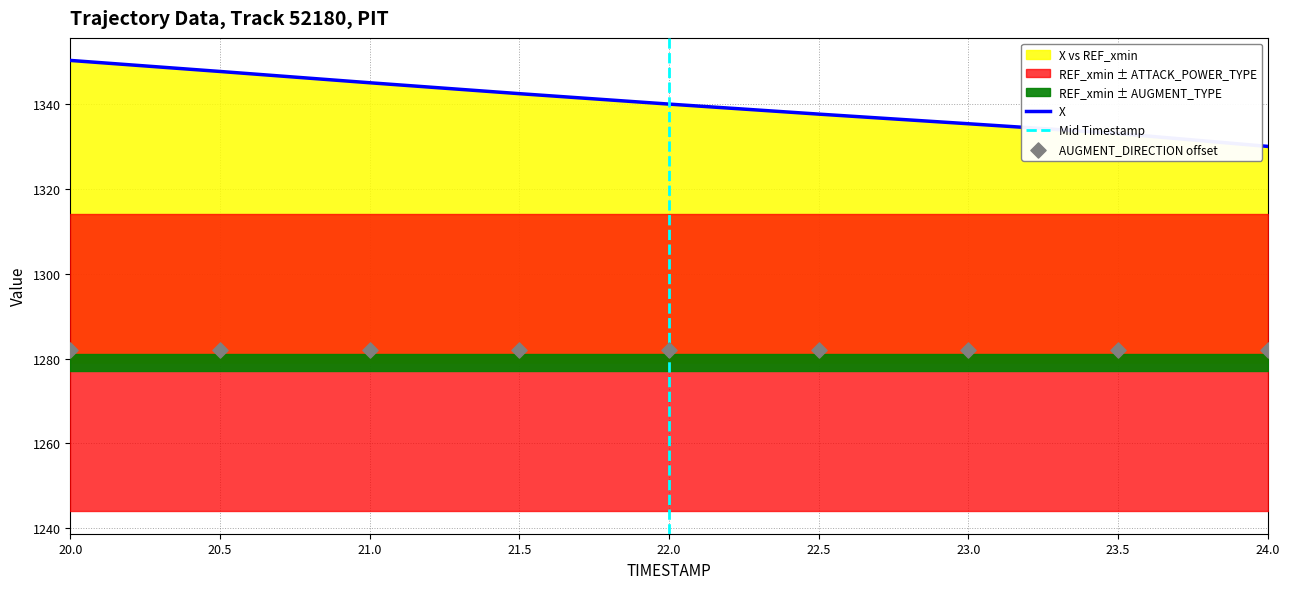

Which category has the highest value in the X series?

20.0